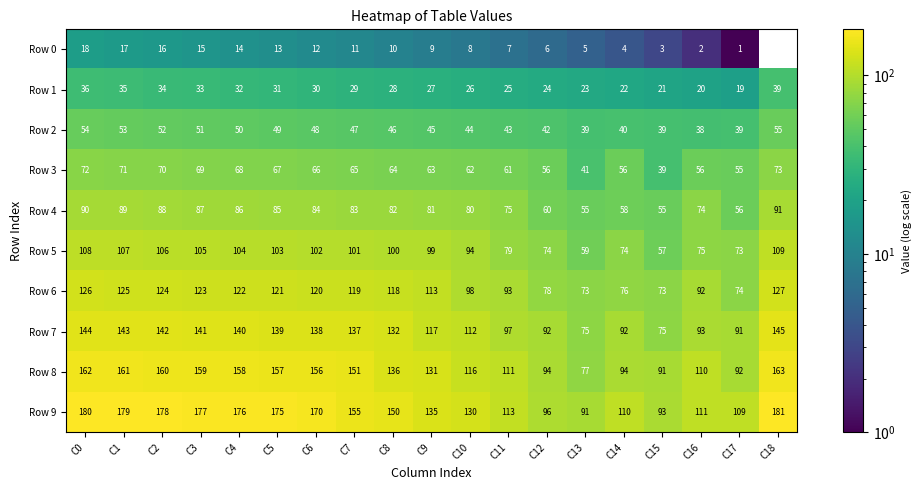

Is the value of Row 7 at C4 greater than the value of Row 0 at C9?

Yes